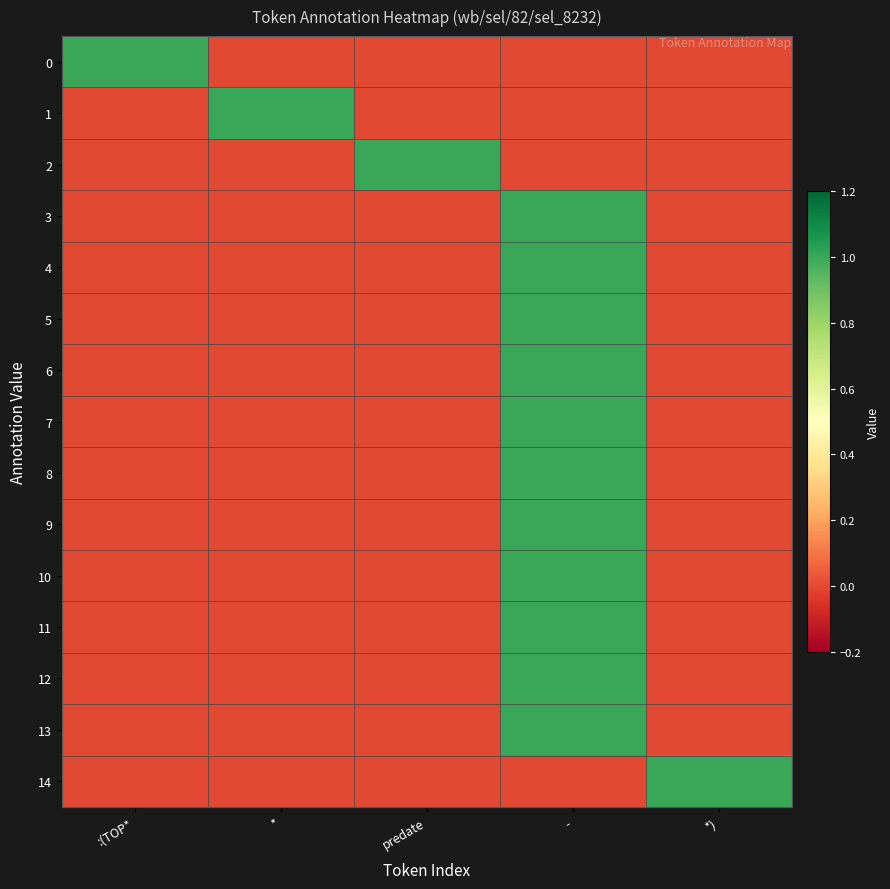

Reading left to right, transcribe all the data shown in this chart.

0: :(TOP*=1	*=0	predate=0	-=0	*)=0
1: :(TOP*=0	*=1	predate=0	-=0	*)=0
2: :(TOP*=0	*=0	predate=1	-=0	*)=0
3: :(TOP*=0	*=0	predate=0	-=1	*)=0
4: :(TOP*=0	*=0	predate=0	-=1	*)=0
5: :(TOP*=0	*=0	predate=0	-=1	*)=0
6: :(TOP*=0	*=0	predate=0	-=1	*)=0
7: :(TOP*=0	*=0	predate=0	-=1	*)=0
8: :(TOP*=0	*=0	predate=0	-=1	*)=0
9: :(TOP*=0	*=0	predate=0	-=1	*)=0
10: :(TOP*=0	*=0	predate=0	-=1	*)=0
11: :(TOP*=0	*=0	predate=0	-=1	*)=0
12: :(TOP*=0	*=0	predate=0	-=1	*)=0
13: :(TOP*=0	*=0	predate=0	-=1	*)=0
14: :(TOP*=0	*=0	predate=0	-=0	*)=1